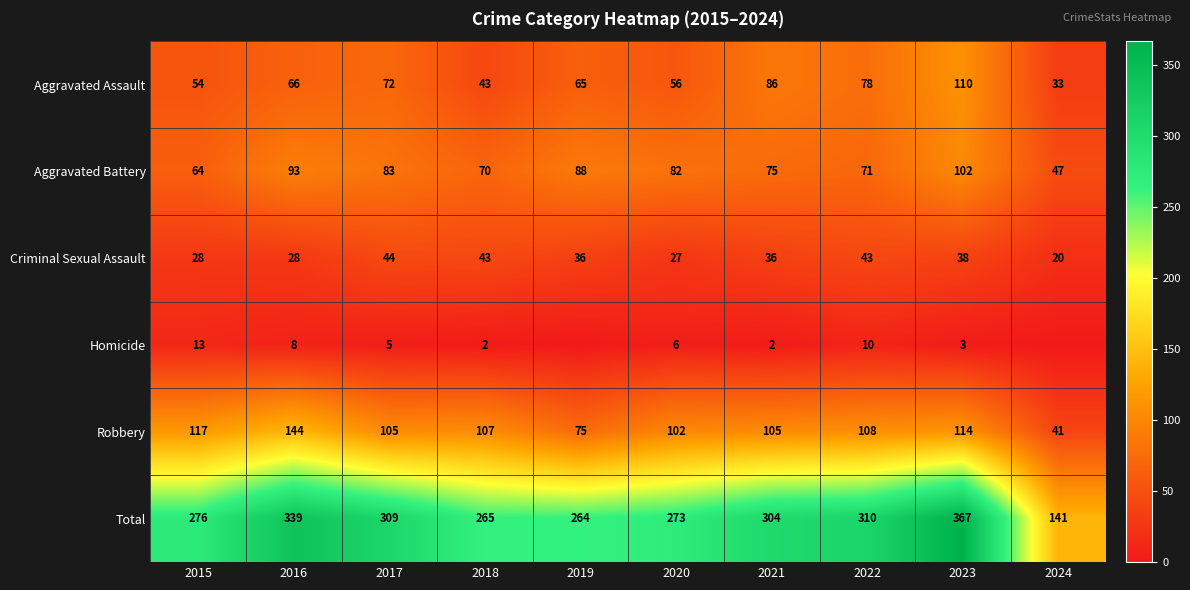

How many values in the Aggravated Assault series are below 66?

5